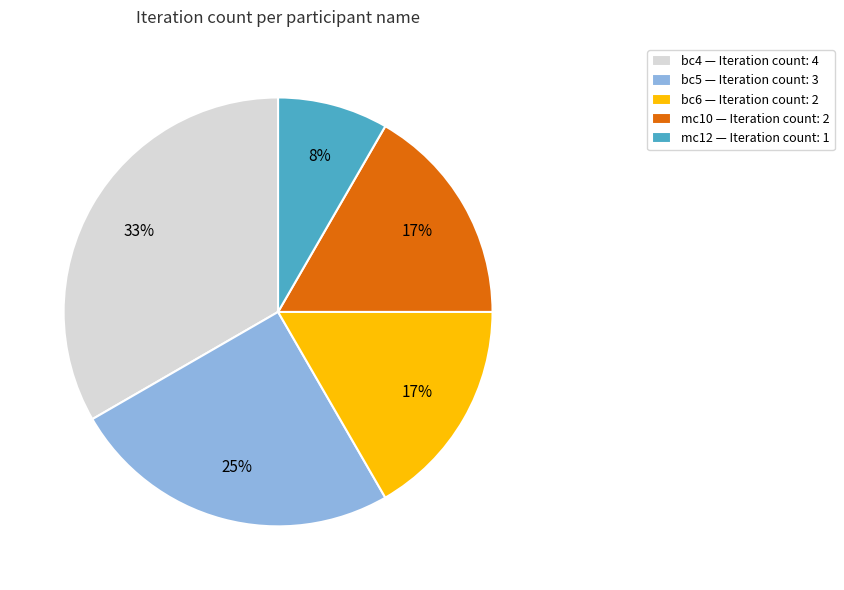

Which has a higher value, bc5 — Iteration count: 3 or bc4 — Iteration count: 4?

bc4 — Iteration count: 4